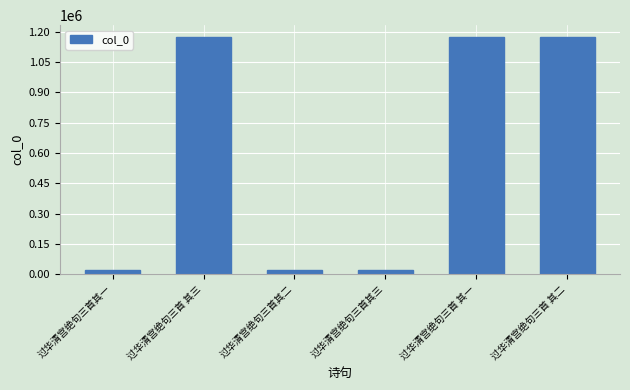

The value at 过华清宫绝句三首 其一 is 1577708. True or false?

False